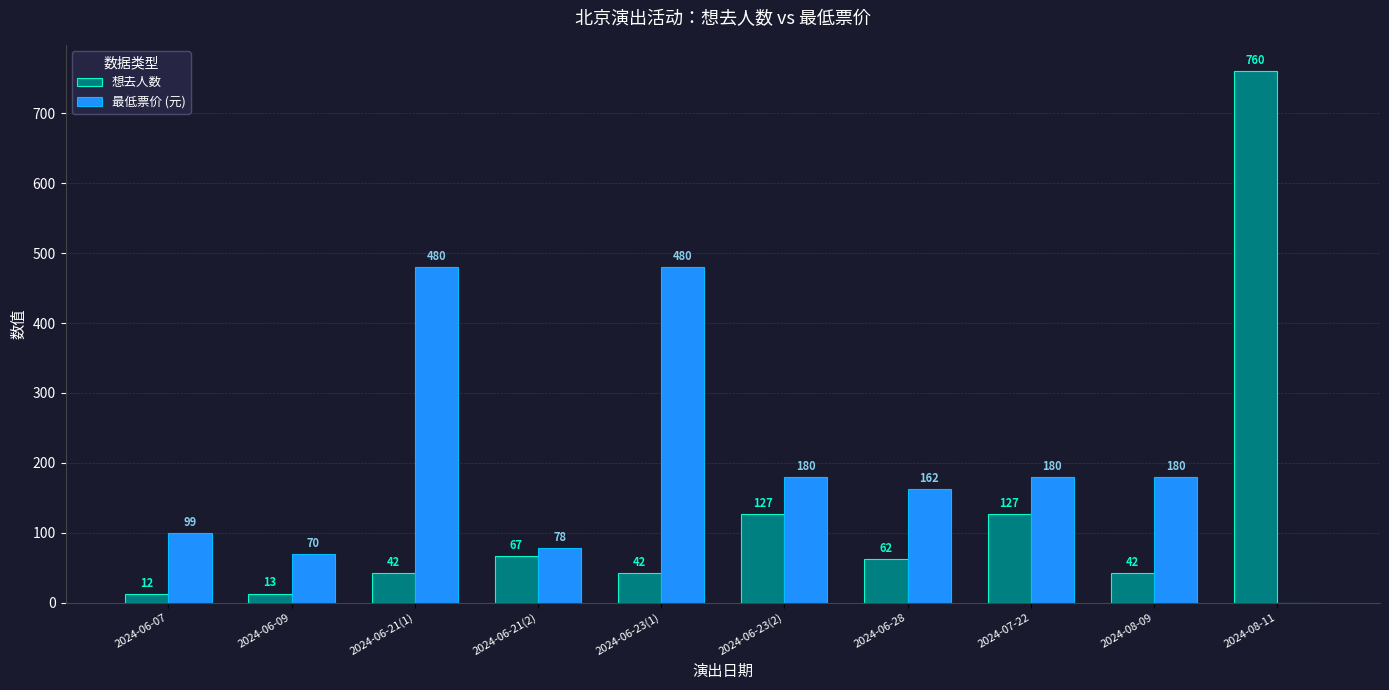

Does the chart contain stacked bars?

No